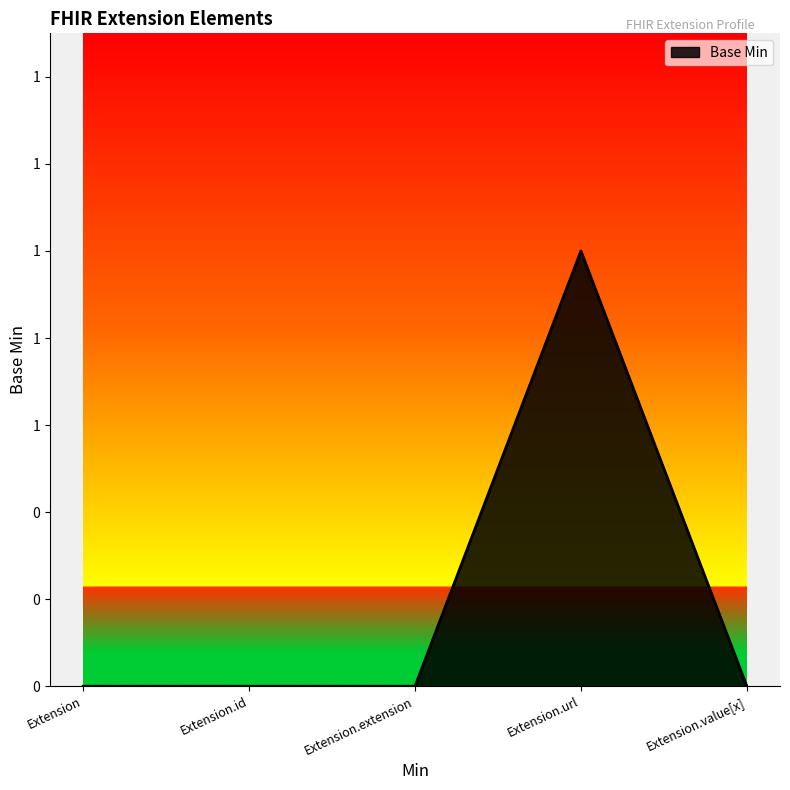

Does the chart display data point markers on the line(s)?

No